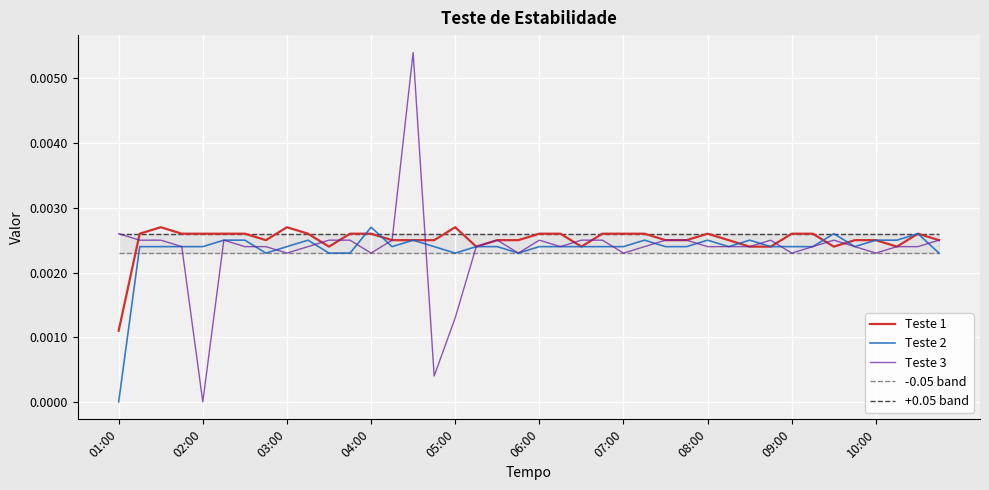

What position from the right is 22?

18